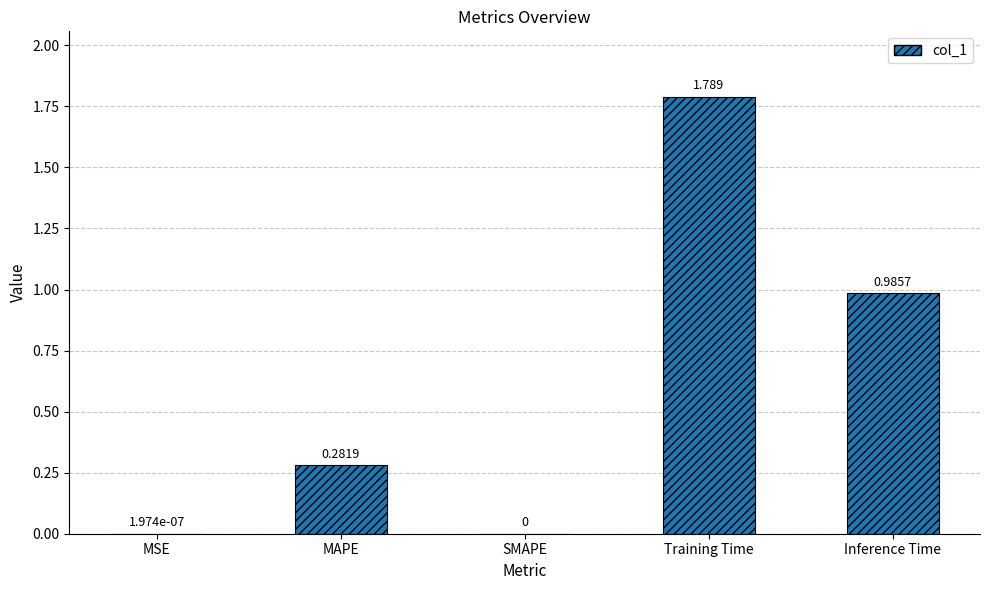

How many values exceed 0?

4